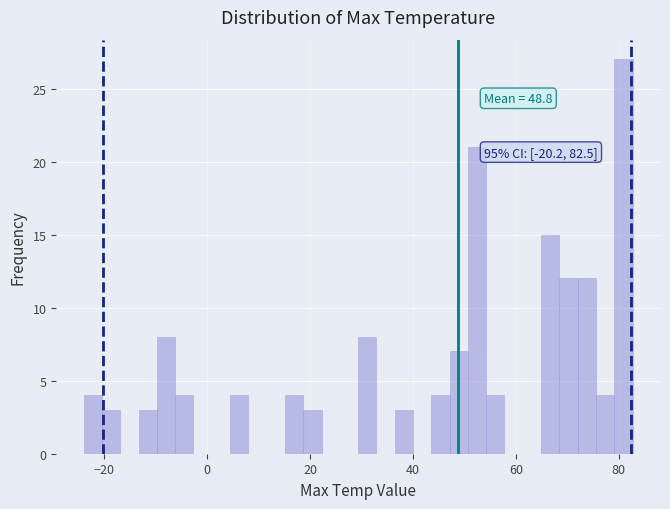

Read against the x-axis, roughly where is the centre of the tallest bar?

80